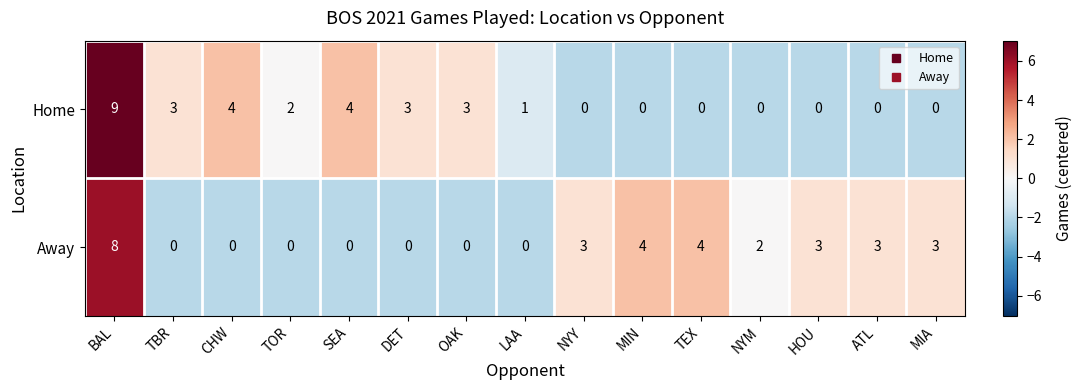

What is the sum of the Away values at CHW and TEX?

4